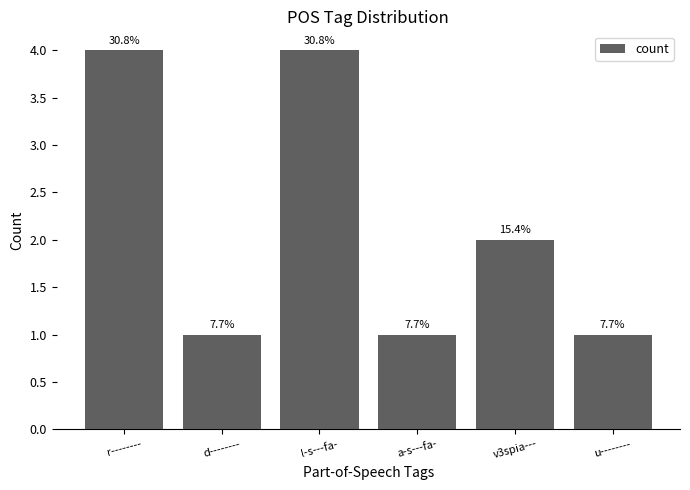

What is the average value?

2